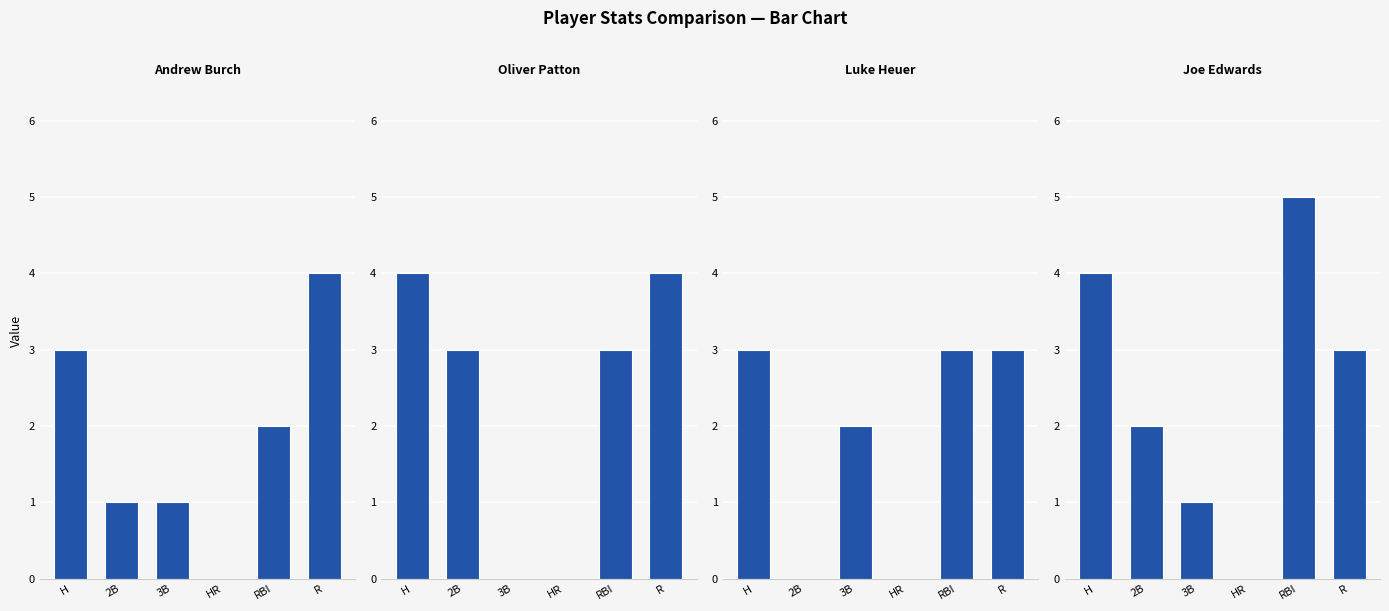

Rank the series at HR from highest to lowest value.

Andrew Burch, Oliver Patton, Luke Heuer, Joe Edwards